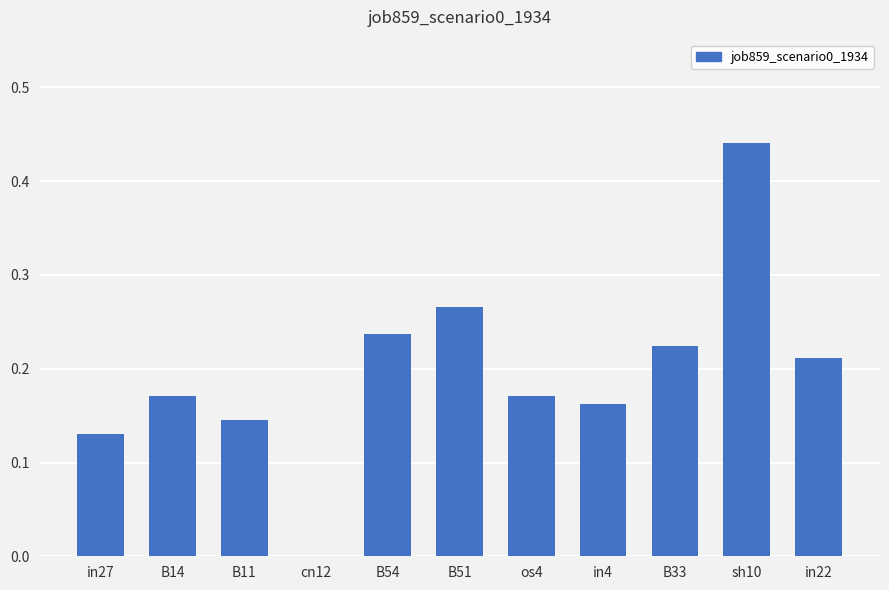

Are the bars horizontal?

No